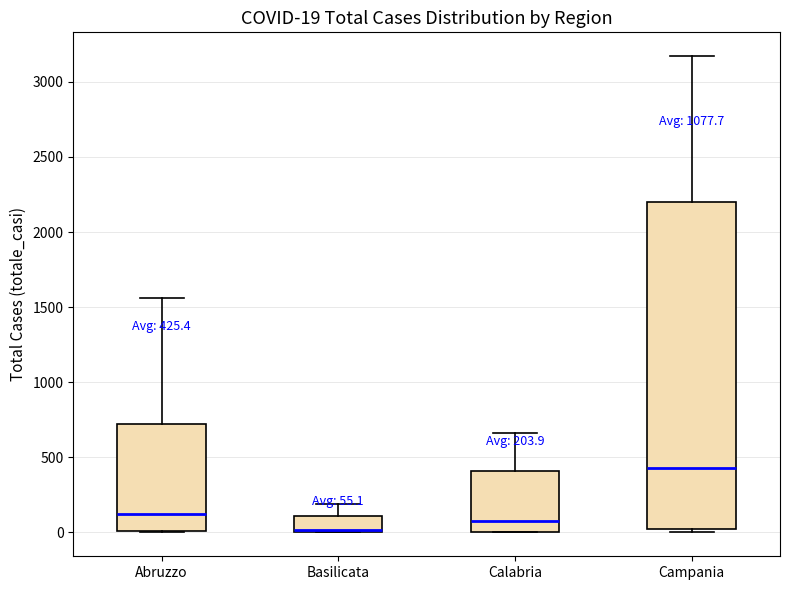

Which box is the tallest, from its lower edge to its upper edge?

Campania